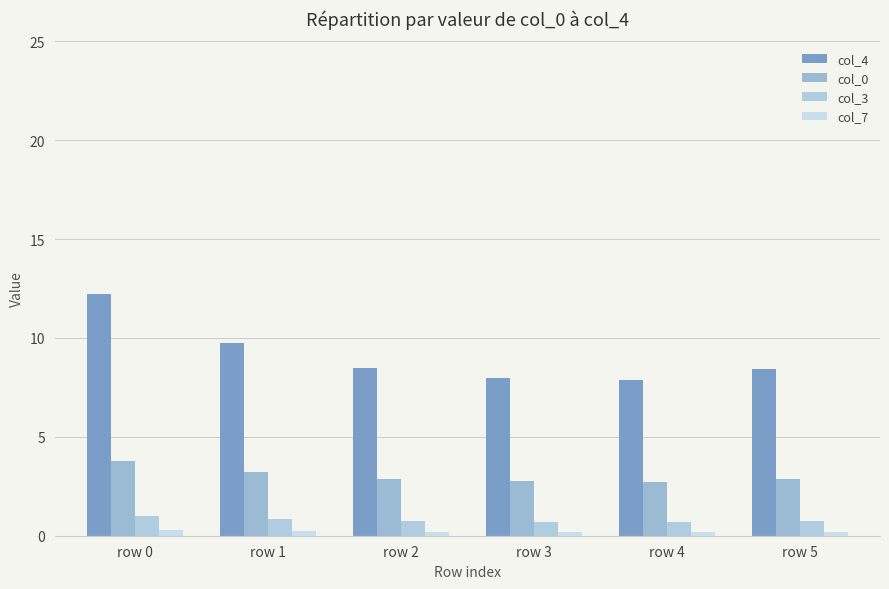

Which series changed the most between row 3 and row 4?

col_4